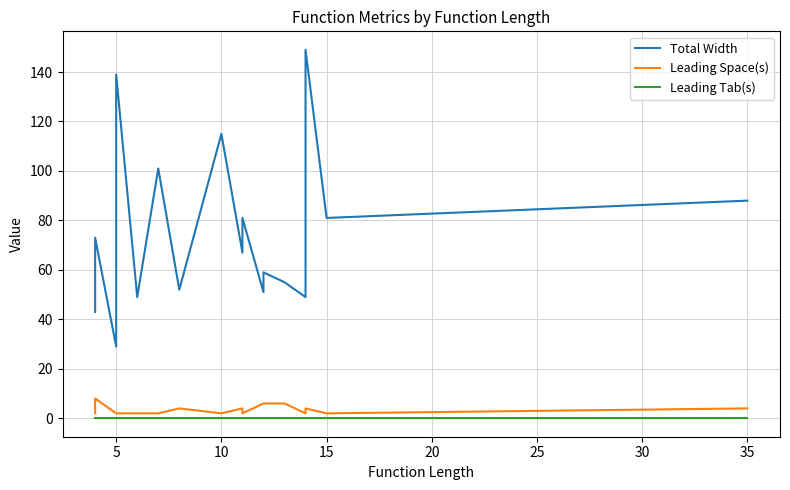

The Leading Space(s) series shows 6 at 40. True or false?

False